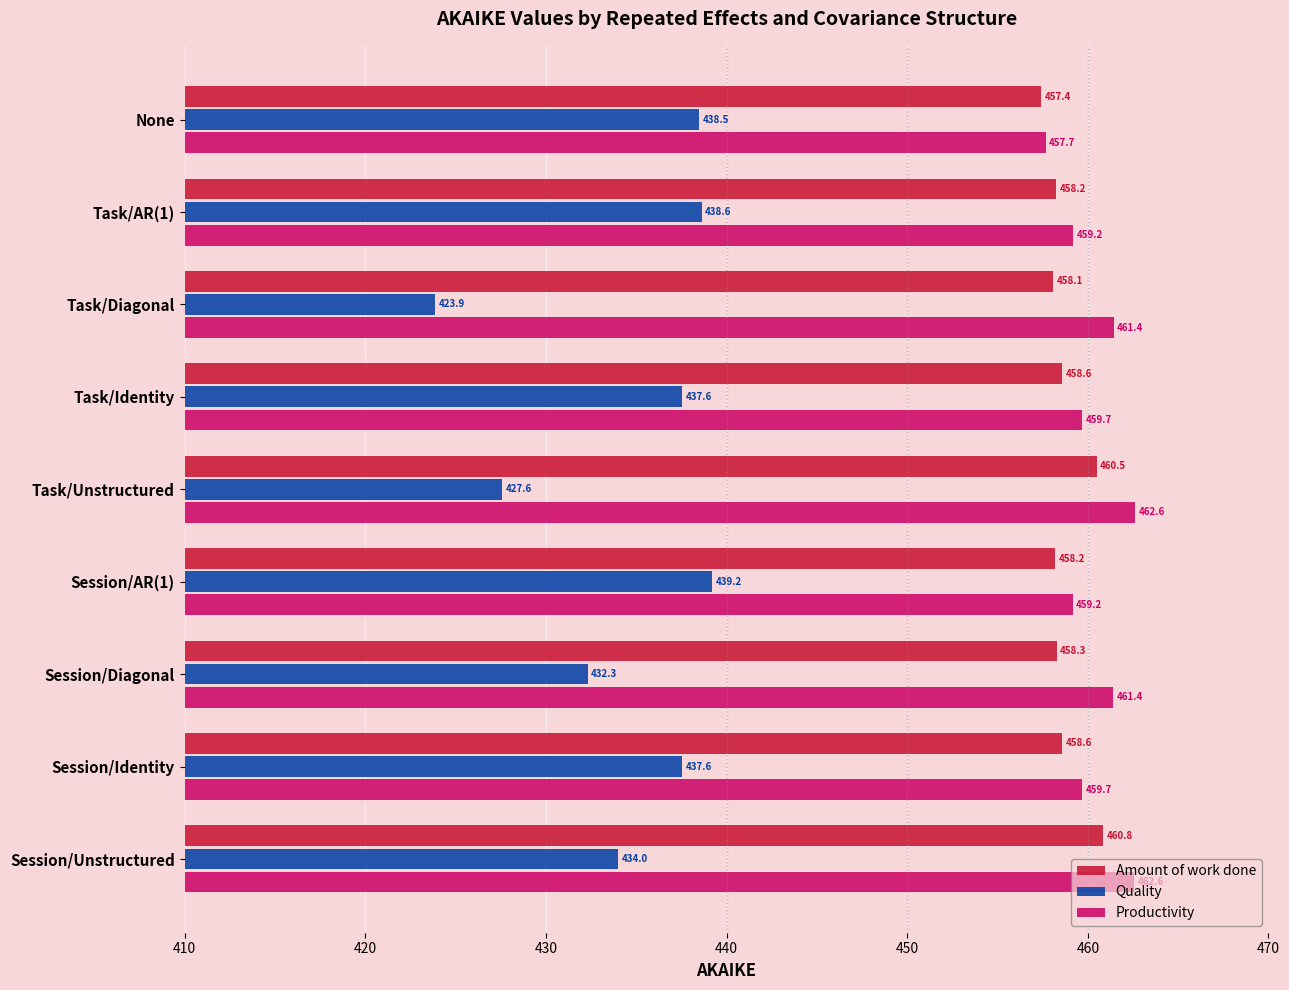

What is the difference between the second highest and minimum values in the Productivity series?

4.9